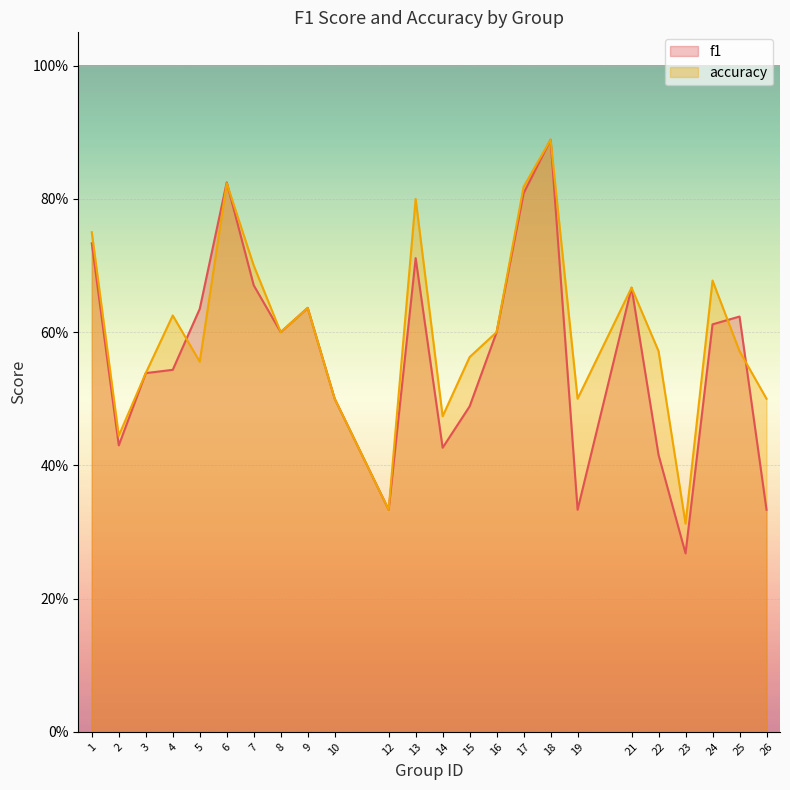

Where is the first local minimum for f1?

2